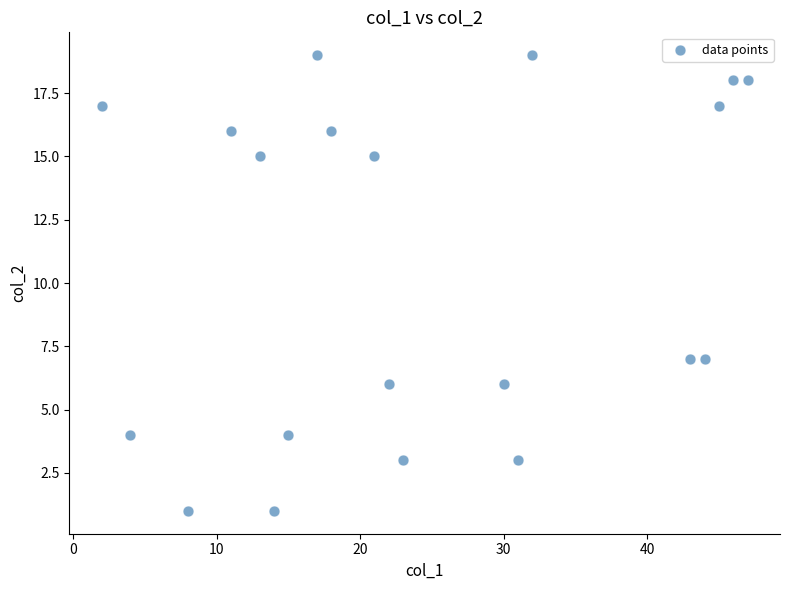

What is the range of X values (max minus min)?

45